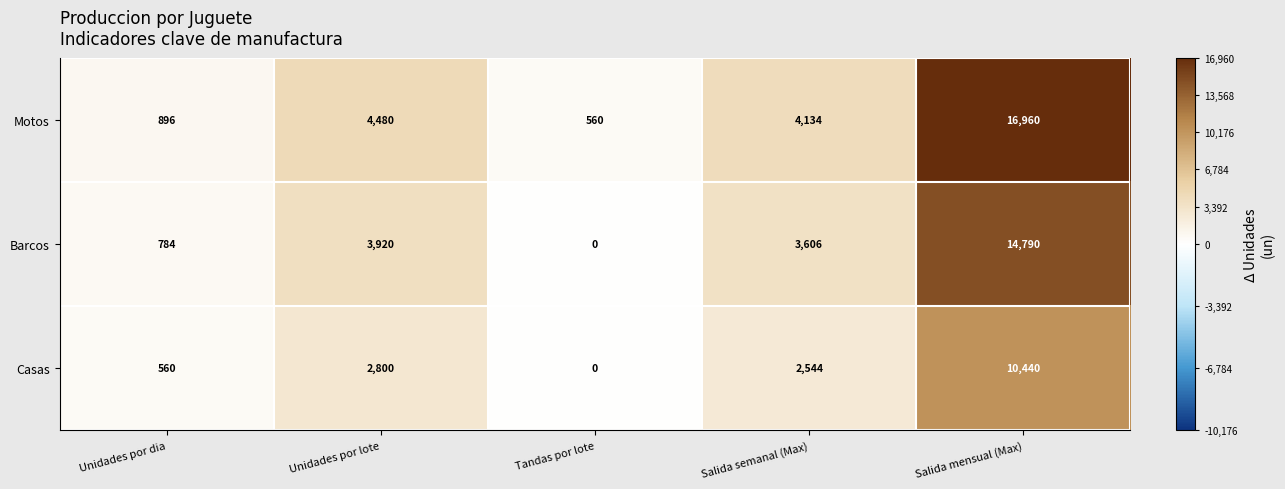

True or false: Barcos has a value of 0 at Tandas por lote.

True